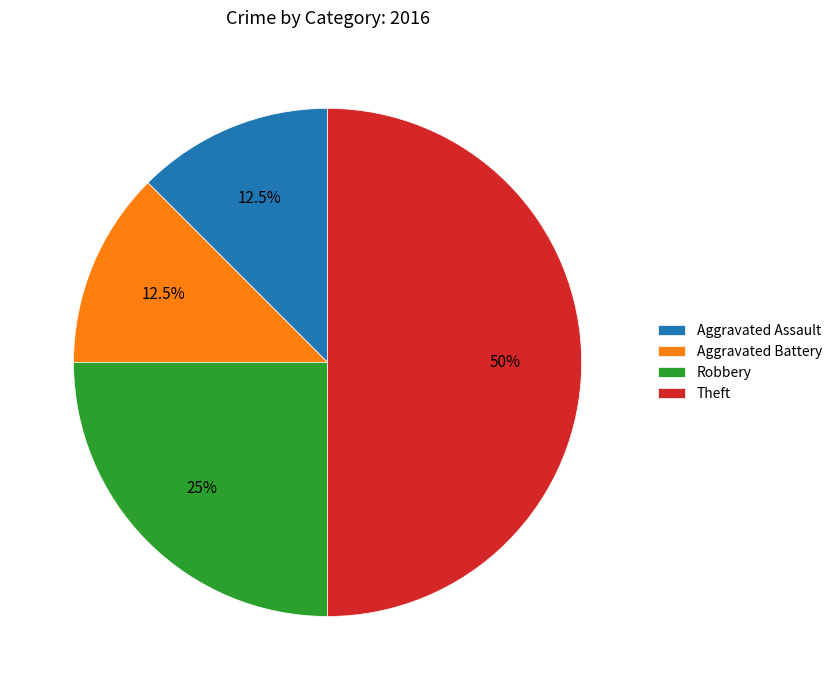

Which has a higher value, Aggravated Assault or Theft?

Theft